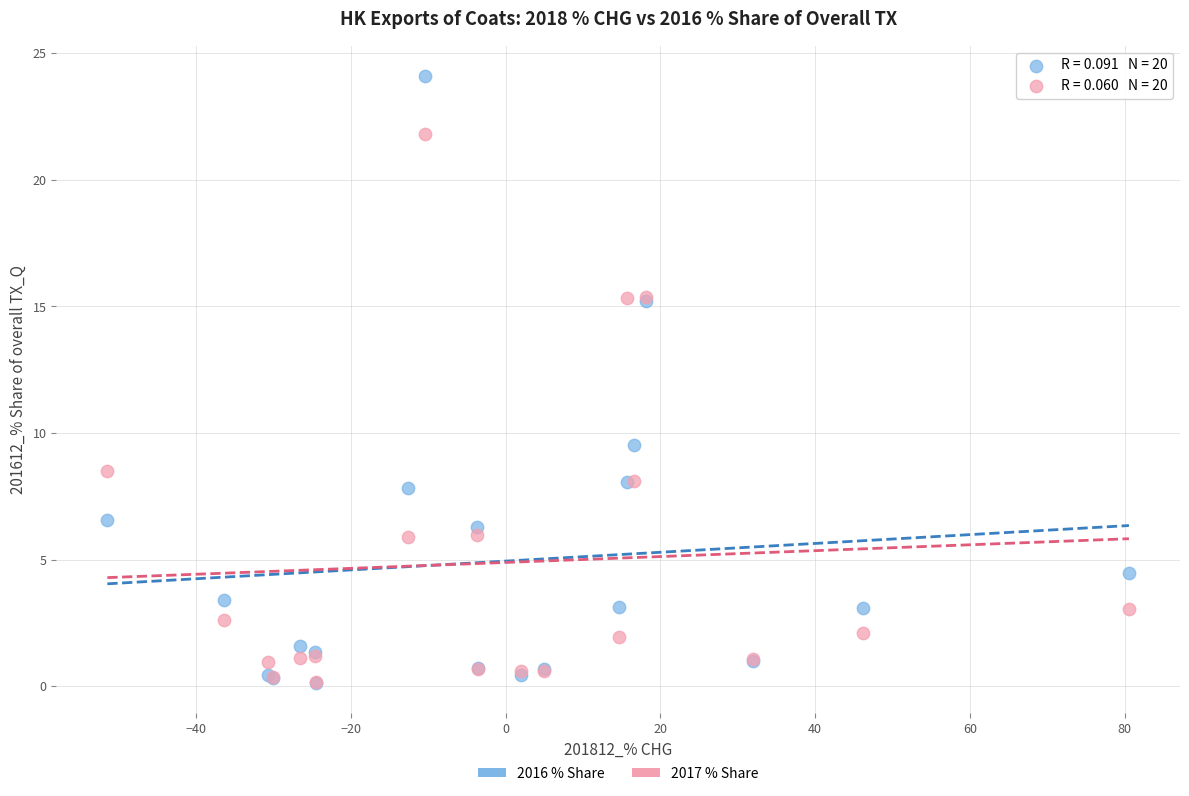

What are all the series names shown in the legend?

2016 % Share, 2017 % Share